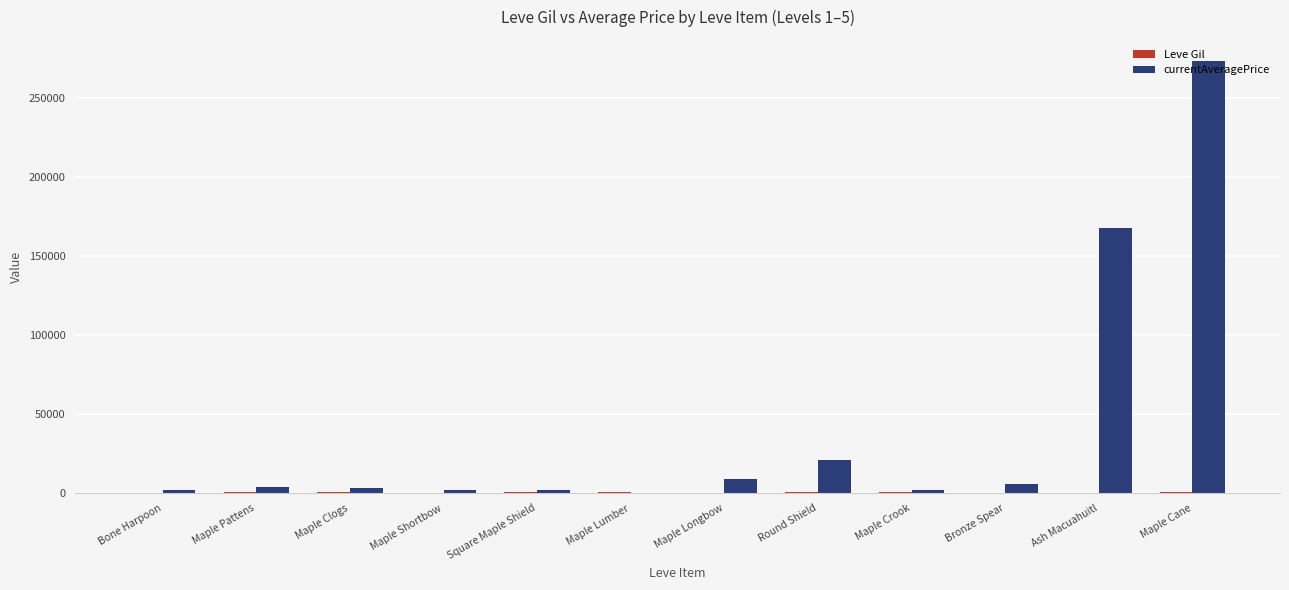

What is the total value across all series at Maple Crook?

3169